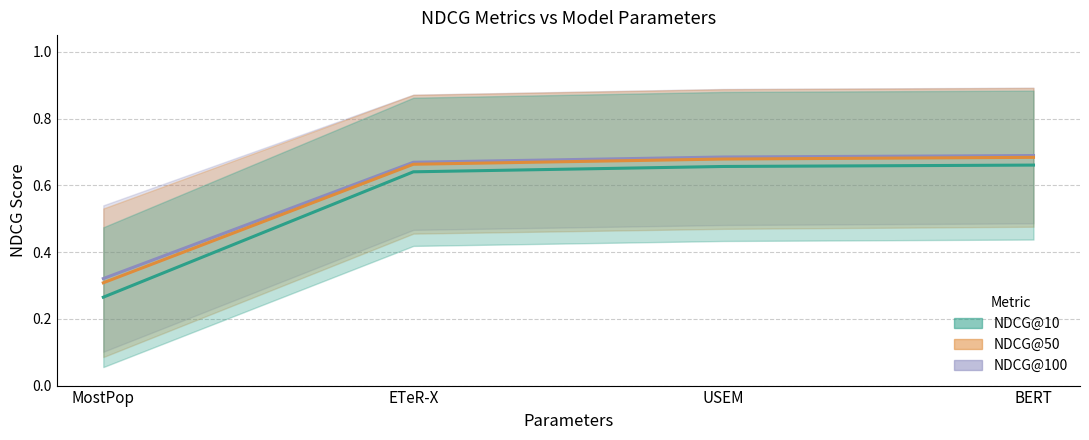

True or false: NDCG@10 and NDCG@100 intersect in this chart.

False